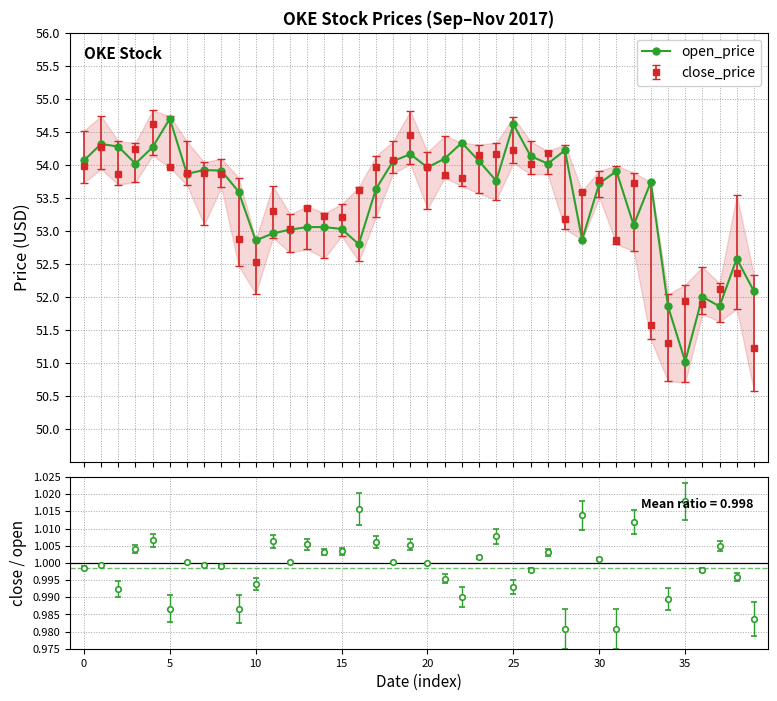

What is the sum of all values?

2139.5